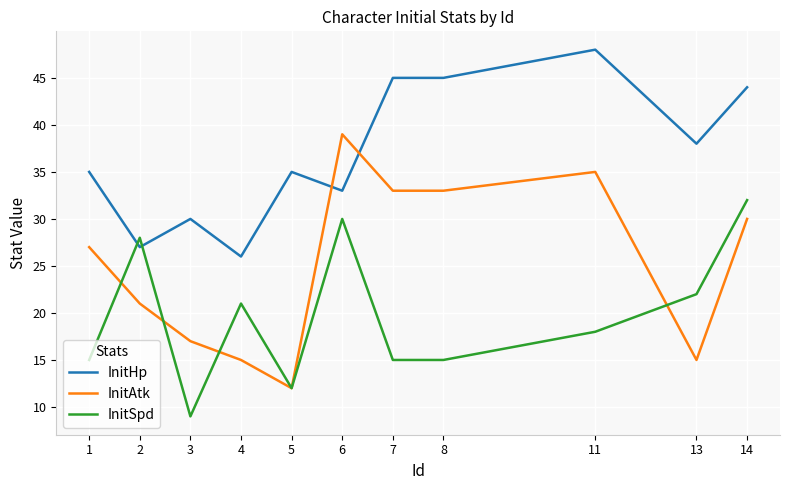

At which label is InitSpd closest to 20?

4